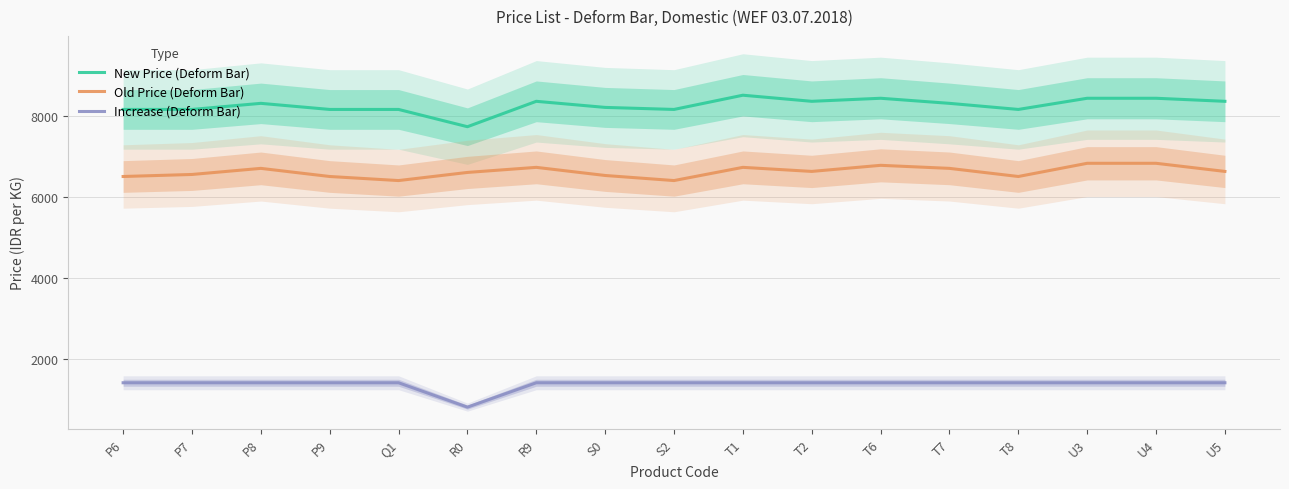

At which label does Old Price (Deform Bar) reach its minimum?

Q1